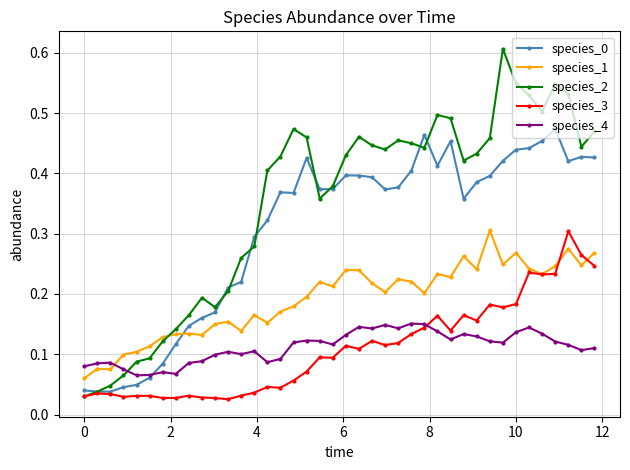

True or false: species_4 and species_1 cross at least once.

True